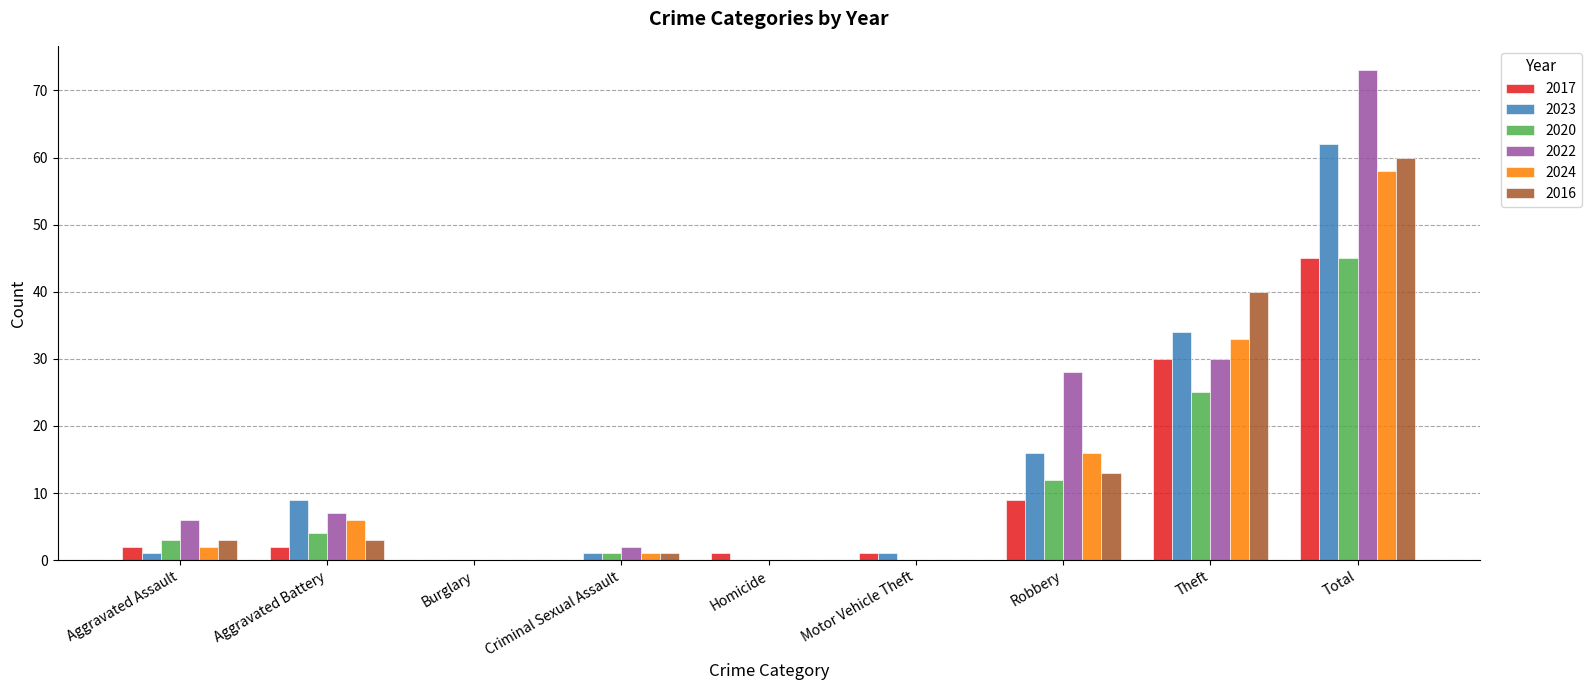

Which series has the widest spread of values?

2022